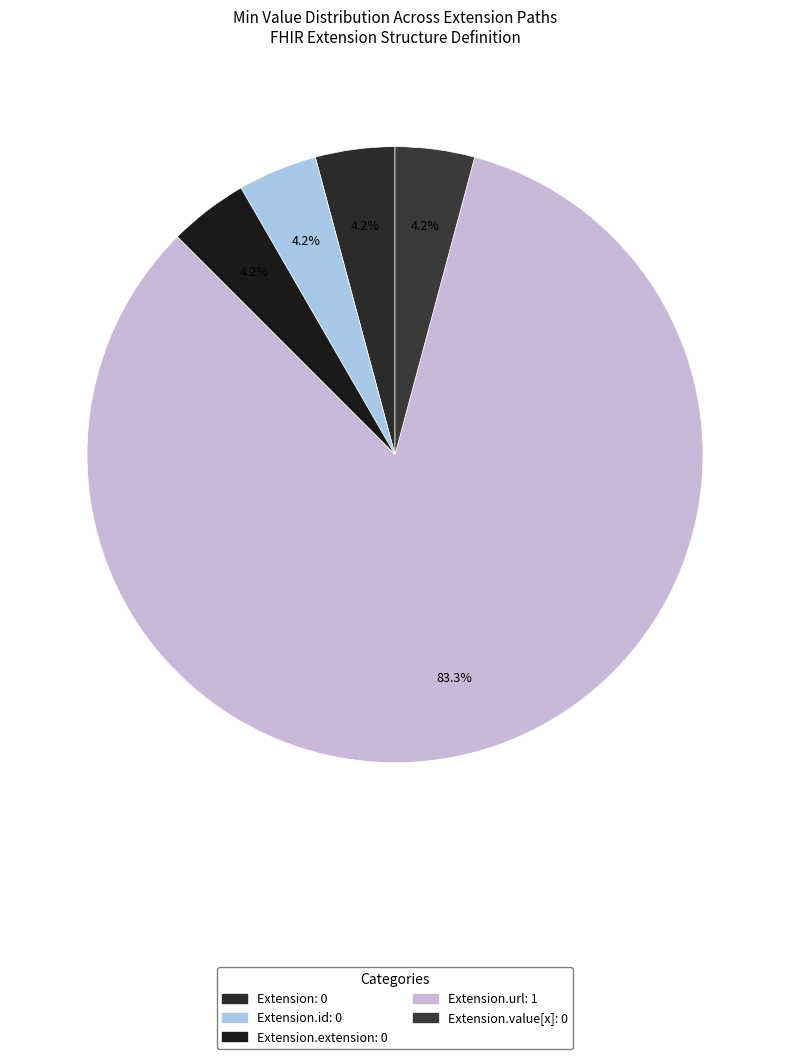

To the nearest percent, what is the average slice percentage?

20%